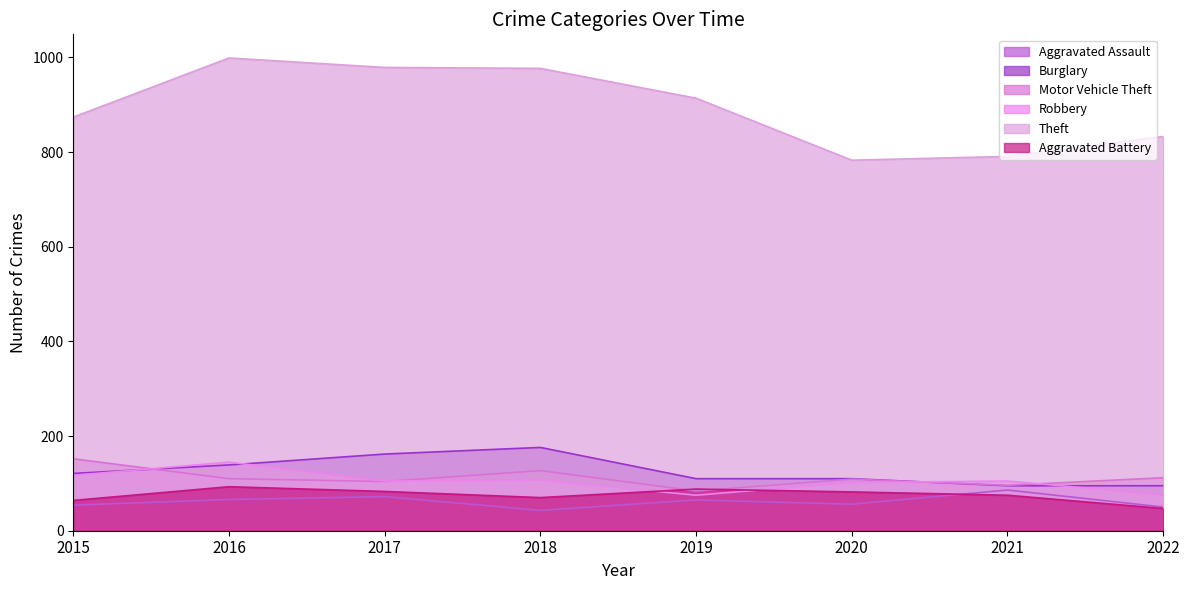

True or false: Theft and Aggravated Battery cross at least once.

False